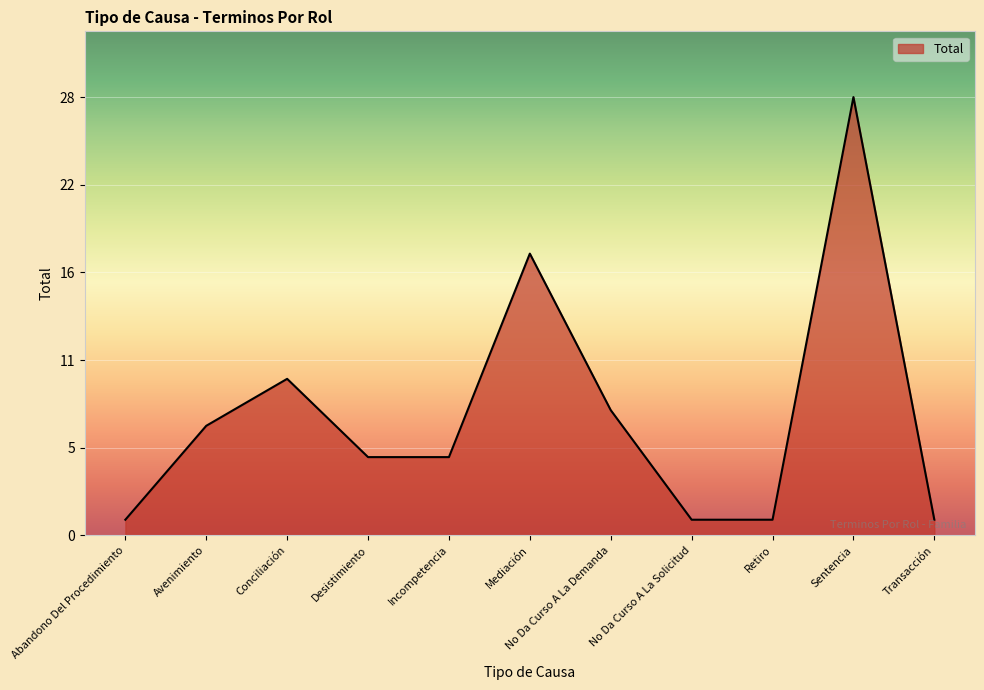

The chart shows a value of 0 at No Da Curso A La Solicitud. True or false?

False